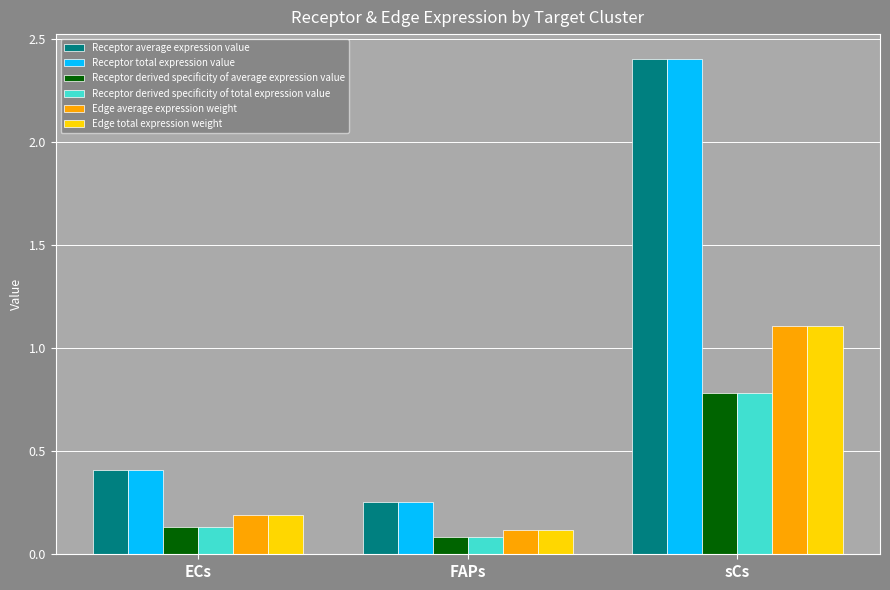

Which category has the highest value in the Receptor derived specificity of total expression value series?

sCs